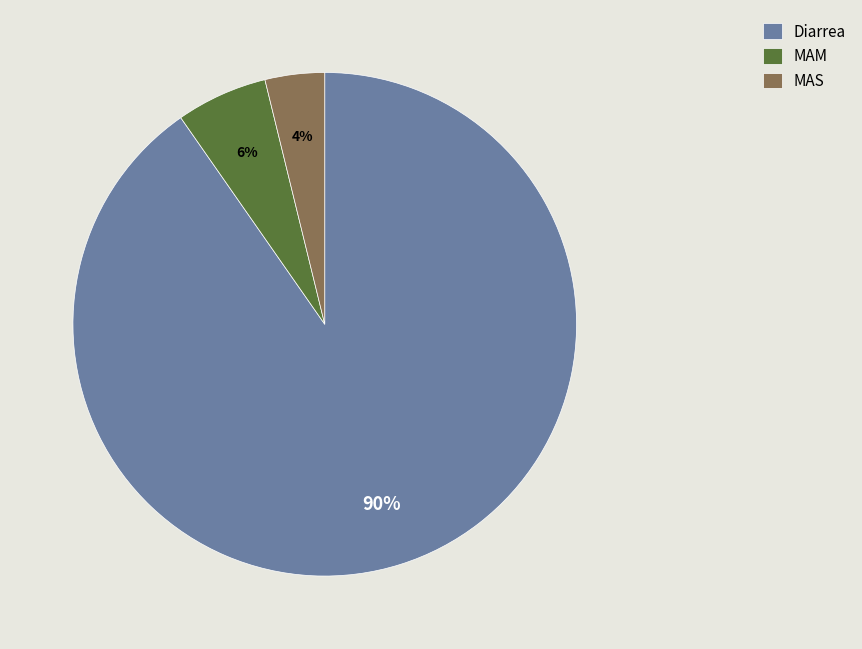

Is it true that Diarrea is 90% of the pie?

True